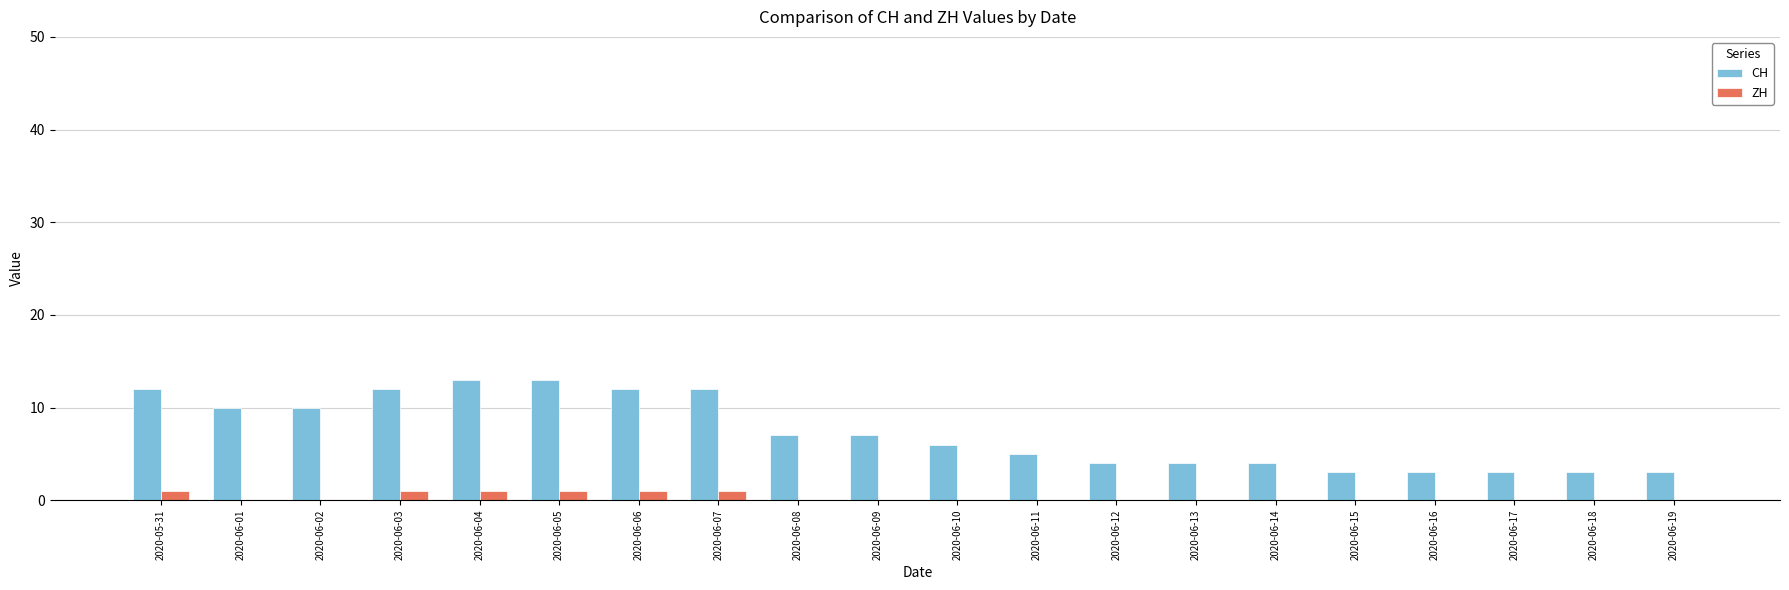

What is the total value across all series at 2020-06-05?

14